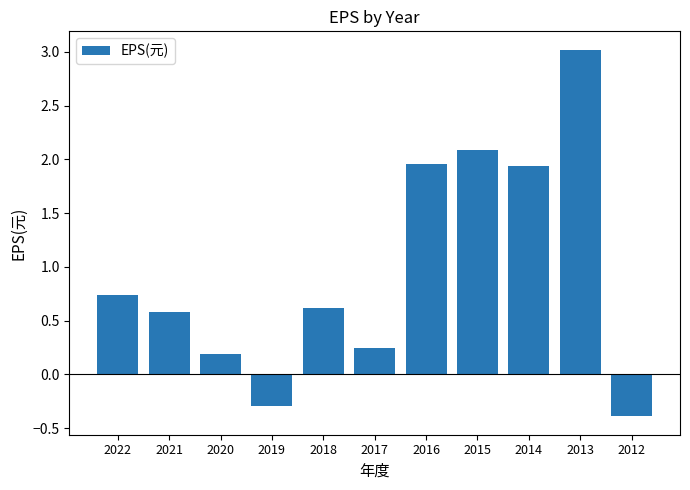

What value does the data have at 2012?

-0.4